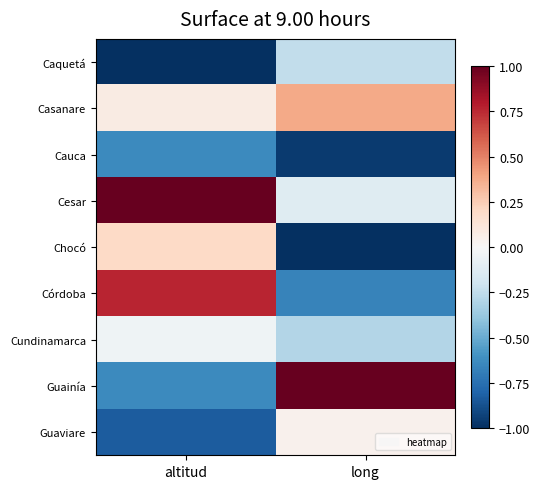

What is the spread (max minus min) of values at altitud?

2.0